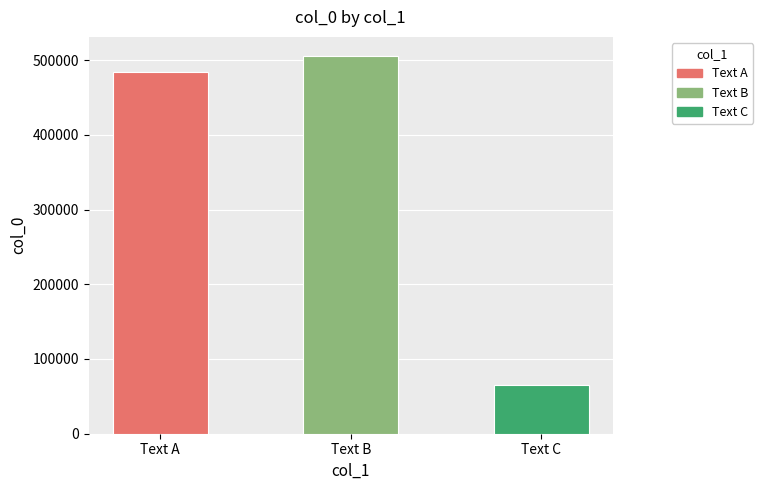

What is the change in value from Text B to Text C?

-440630